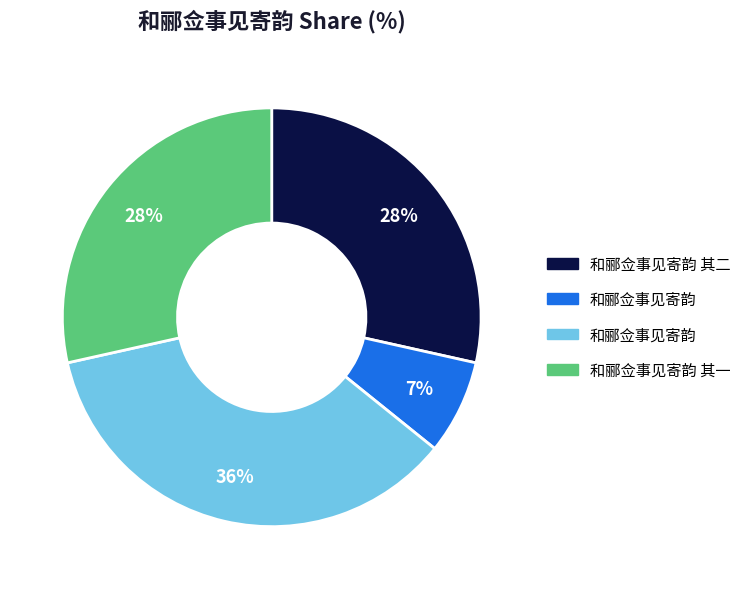

How many slices are in this pie chart?

4